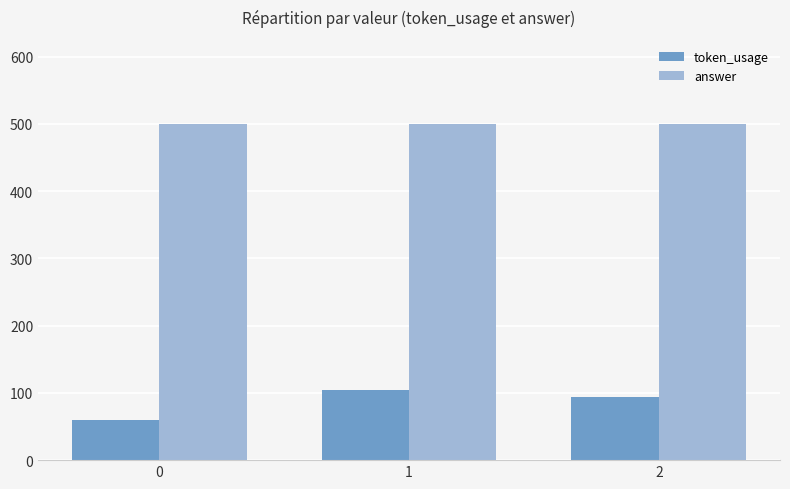

True or false: answer has a value of 119 at 0.

False